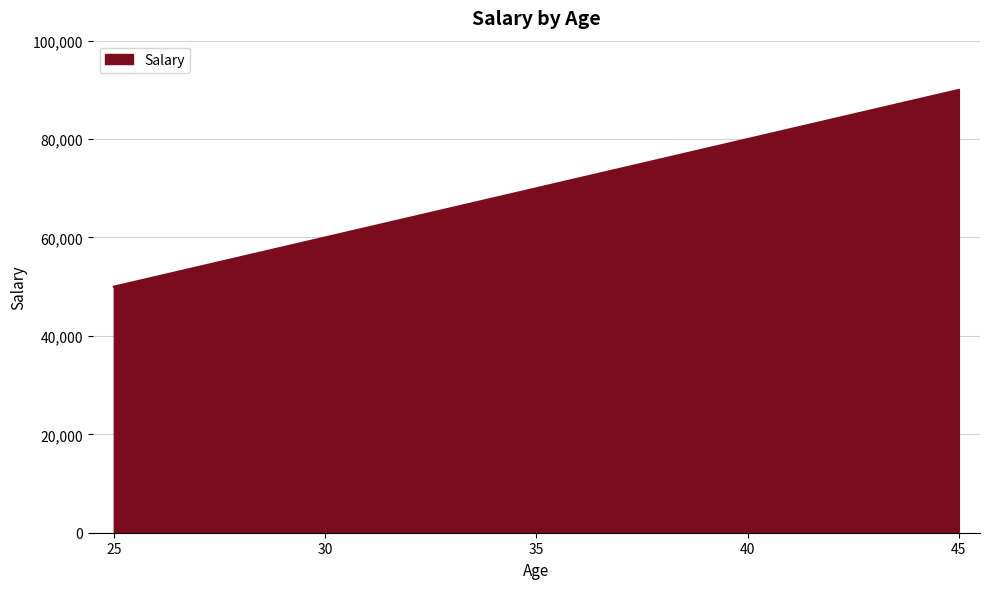

Reading left to right, extract all data points from this chart.

25=50000	30=60000	35=70000	40=80000	45=90000